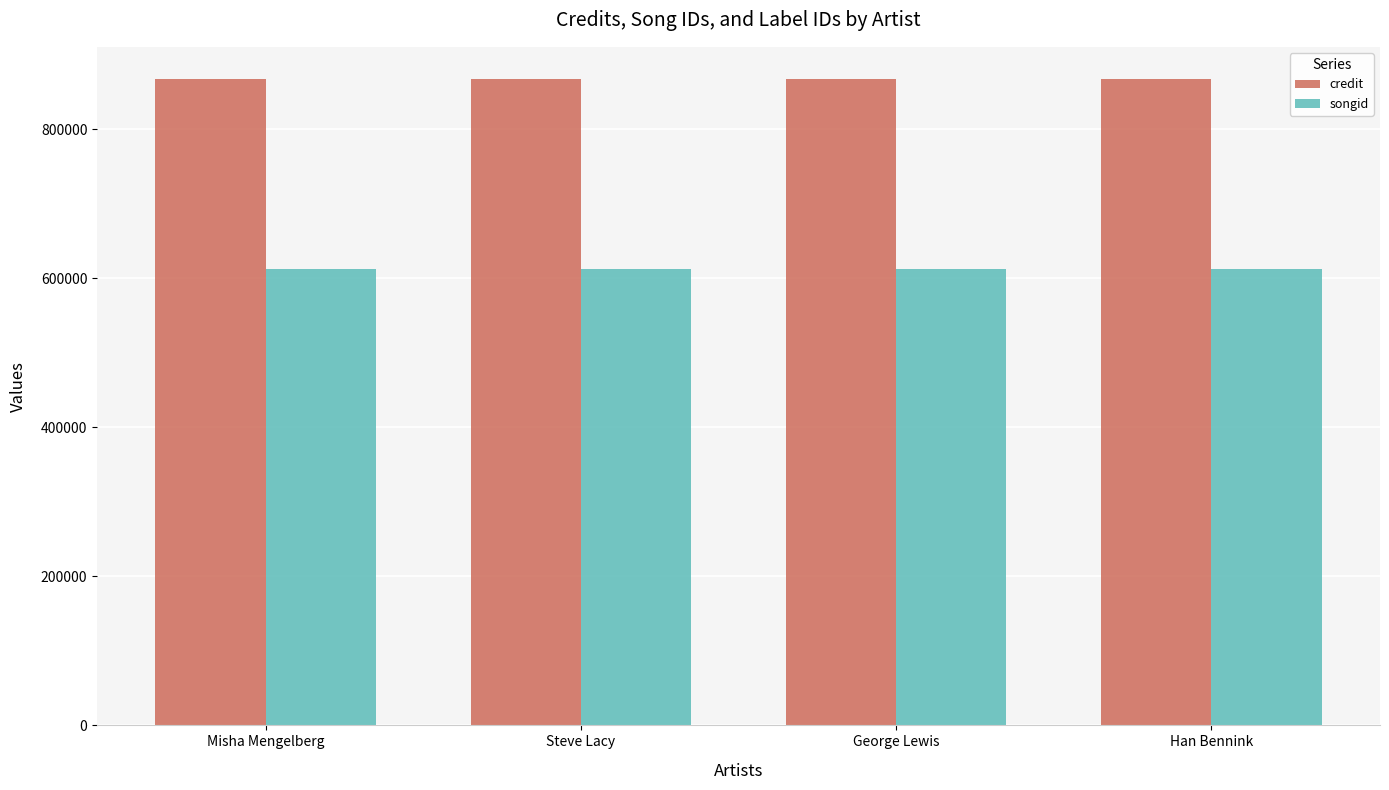

Reading left to right, transcribe all the data shown in this chart.

credit: 866970	866970	866970	866970
songid: 612634	612634	612634	612634